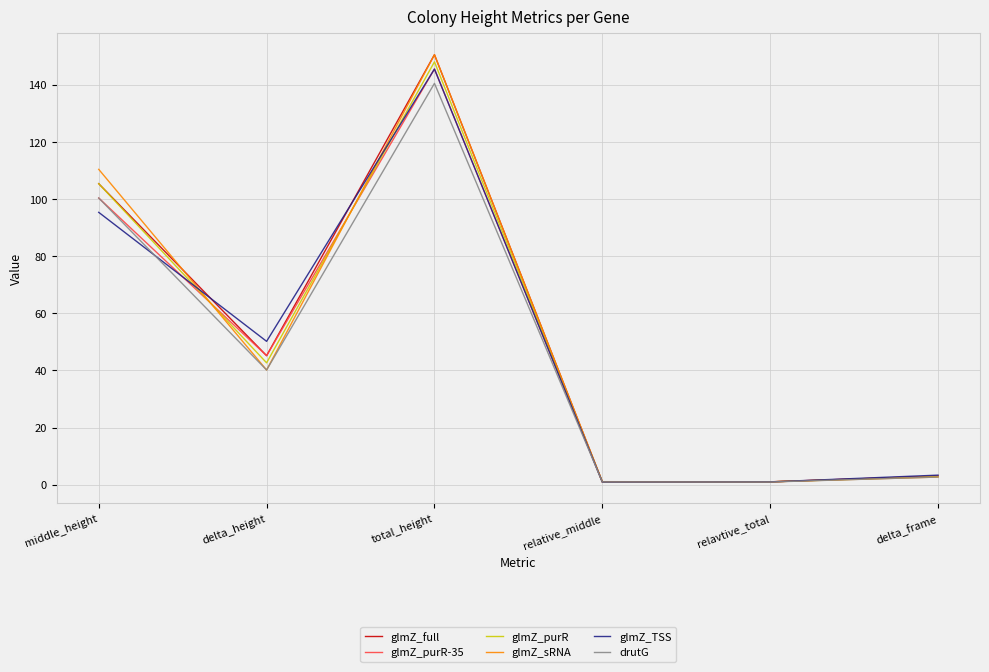

At which label does glmZ_purR-35 first exceed 45?

middle_height